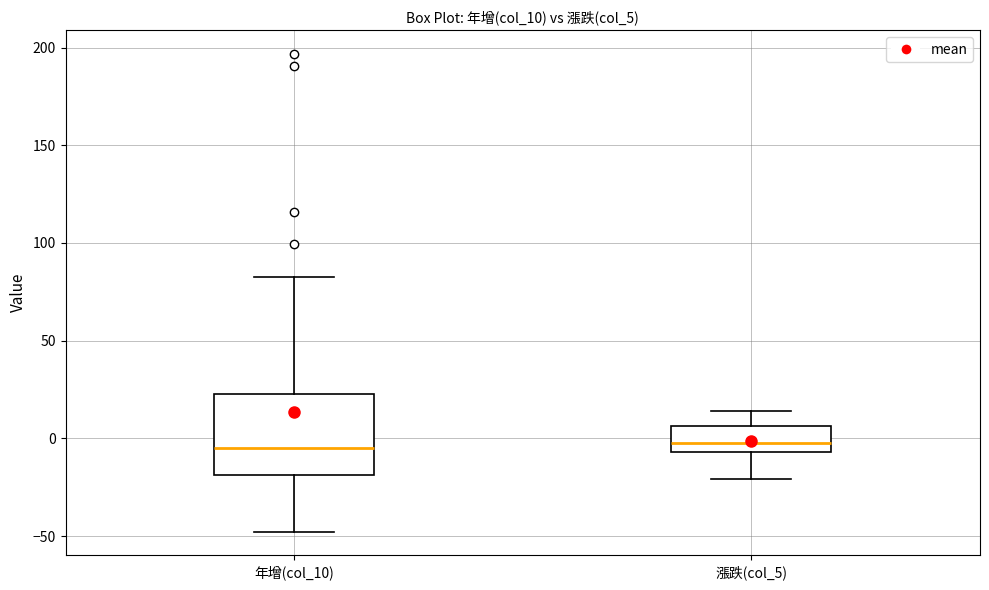

Which box is the tallest, from its lower edge to its upper edge?

年增(col_10)